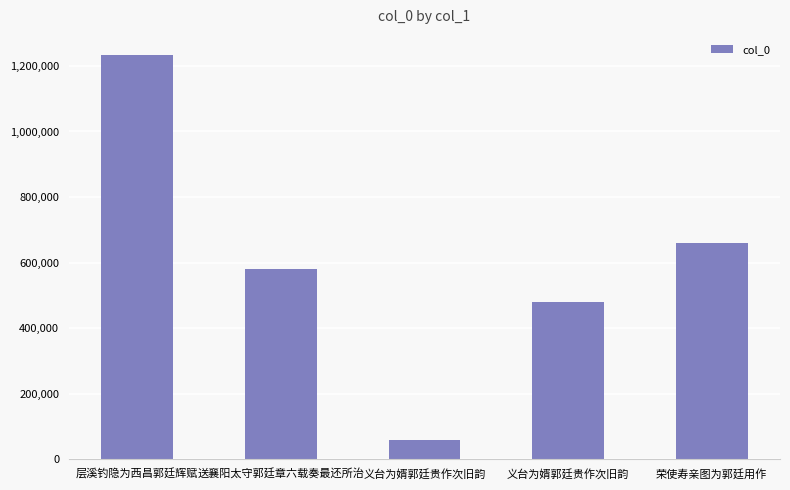

Which category has the highest value across all series?

层溪钓隐为西昌郭廷辉赋